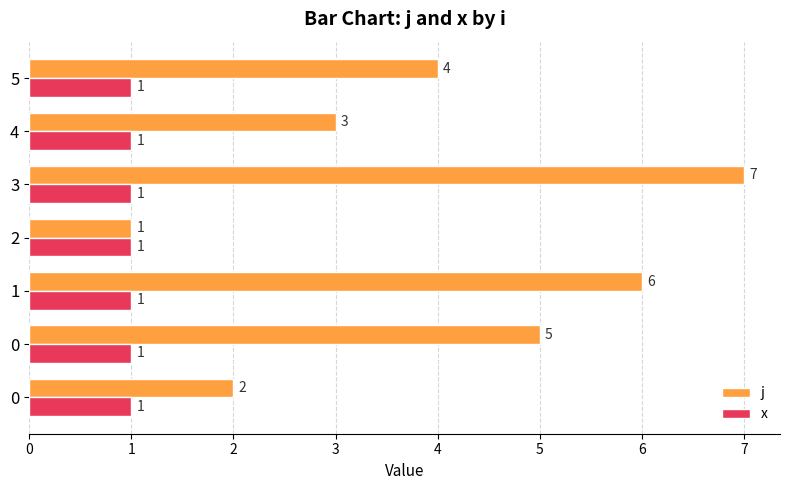

Between 0 and 4, which is larger?

4